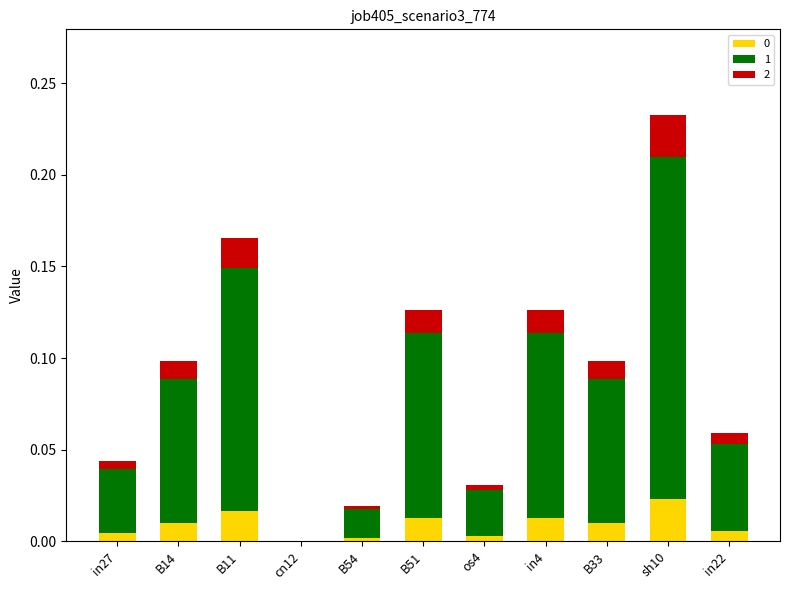

At which category is the sum across all series the highest?

sh10